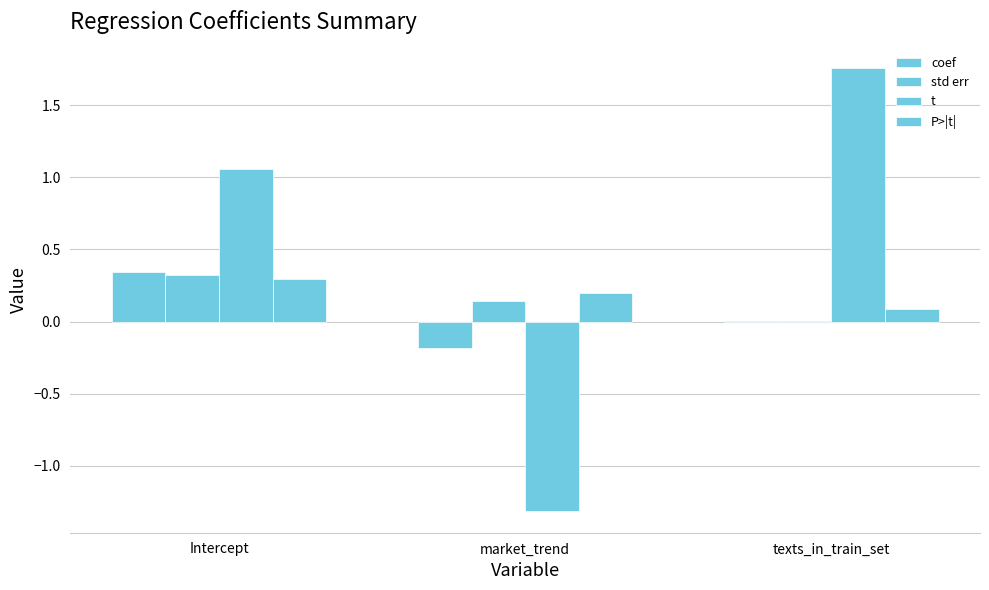

Is the value of std err at Intercept greater than the value of t at Intercept?

No